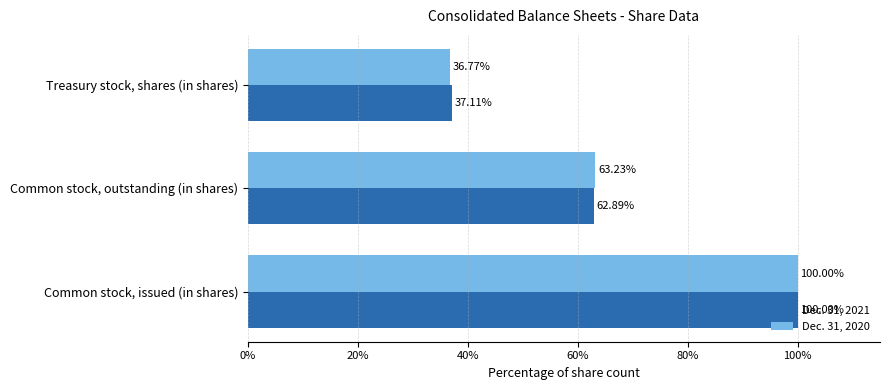

Where is Dec. 31, 2021 nearest to the value 68?

Common stock, outstanding (in shares)